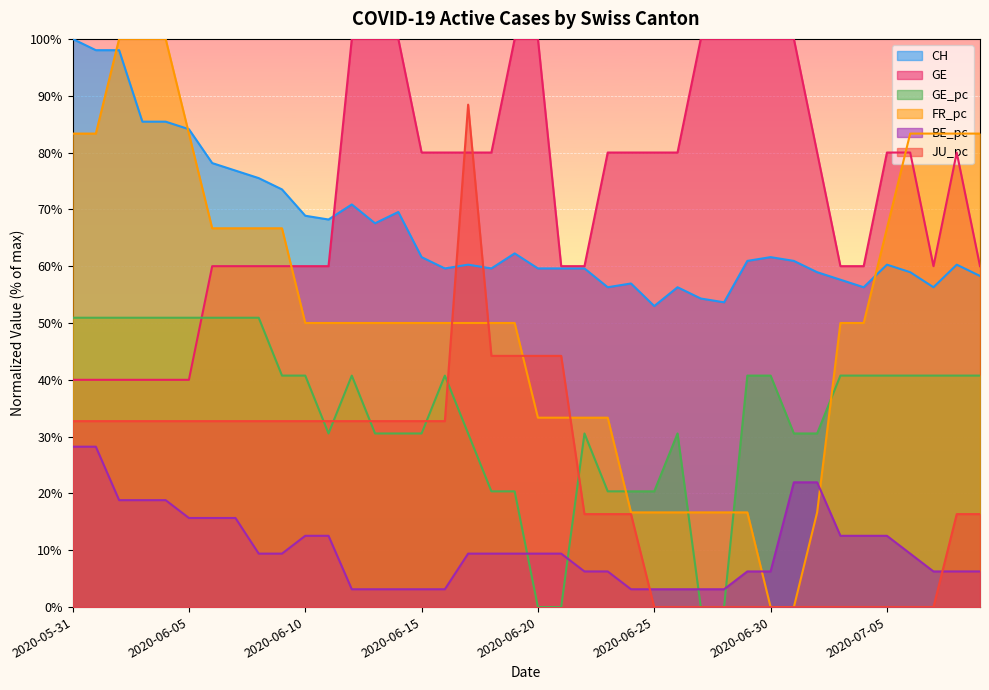

True or false: FR_pc has more than 0 points higher than both neighbors.

False